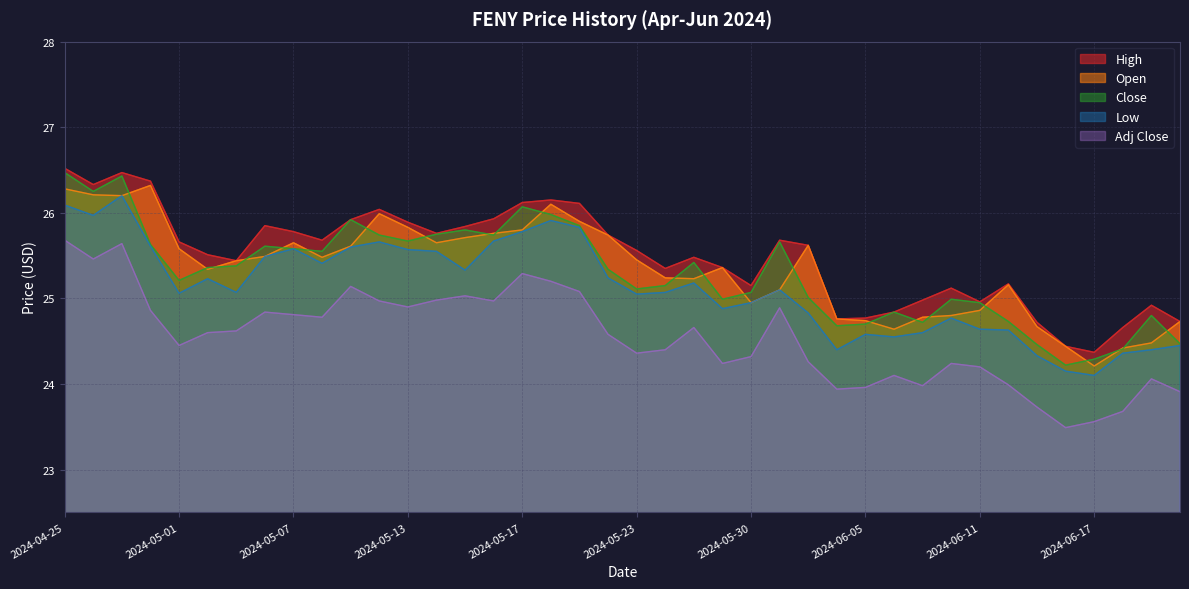

What is the total value across all series at 2024-06-14?

120.7